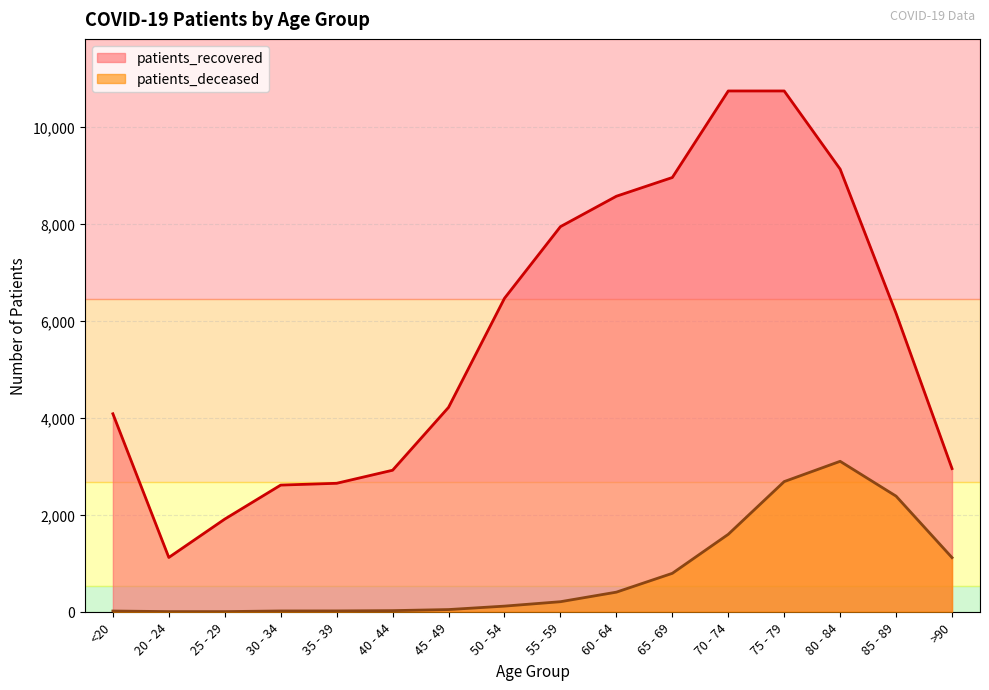

At how many categories does at least one series exceed 4532?

8